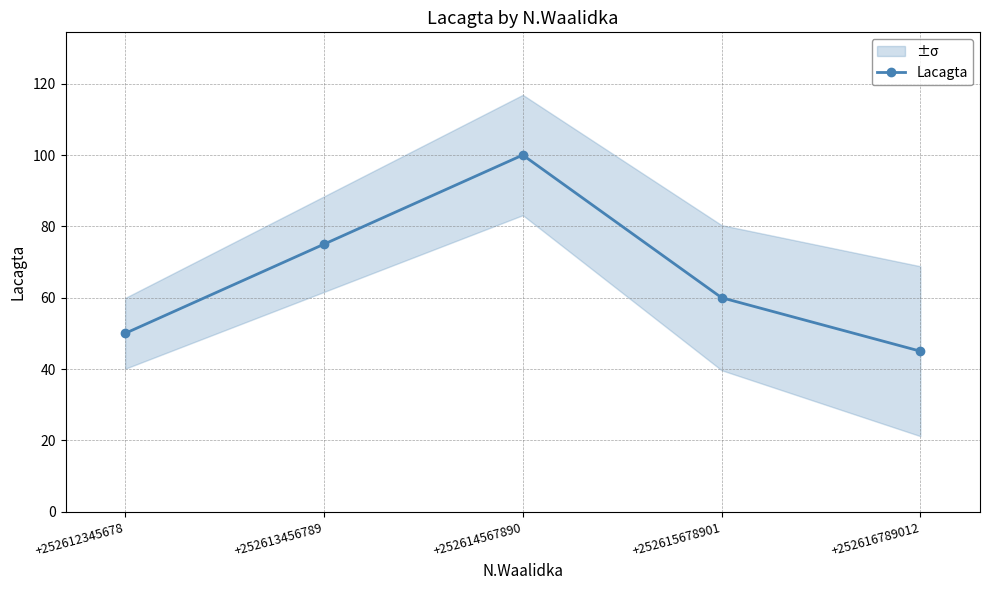

List the labels in order of value, largest first.

+252614567890, +252613456789, +252615678901, +252612345678, +252616789012